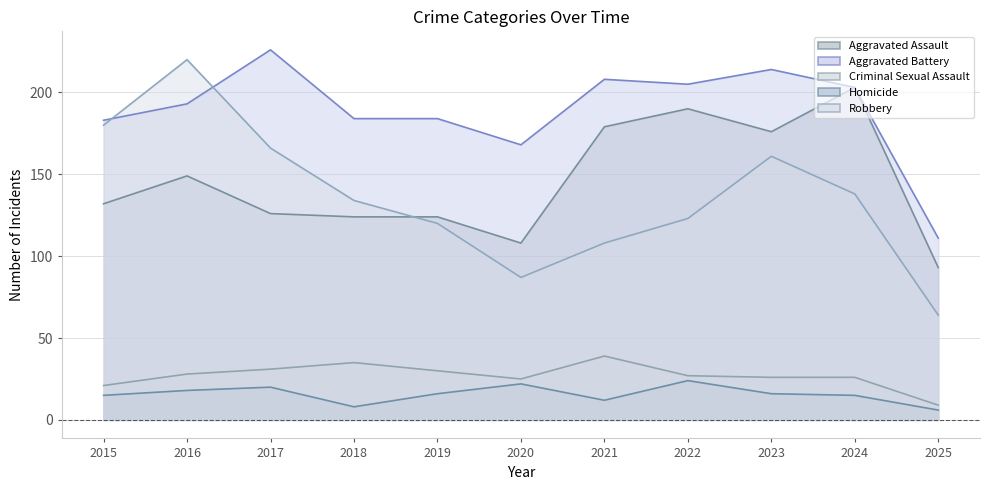

What is the value of the Aggravated Assault point at the 1st from the left?

132